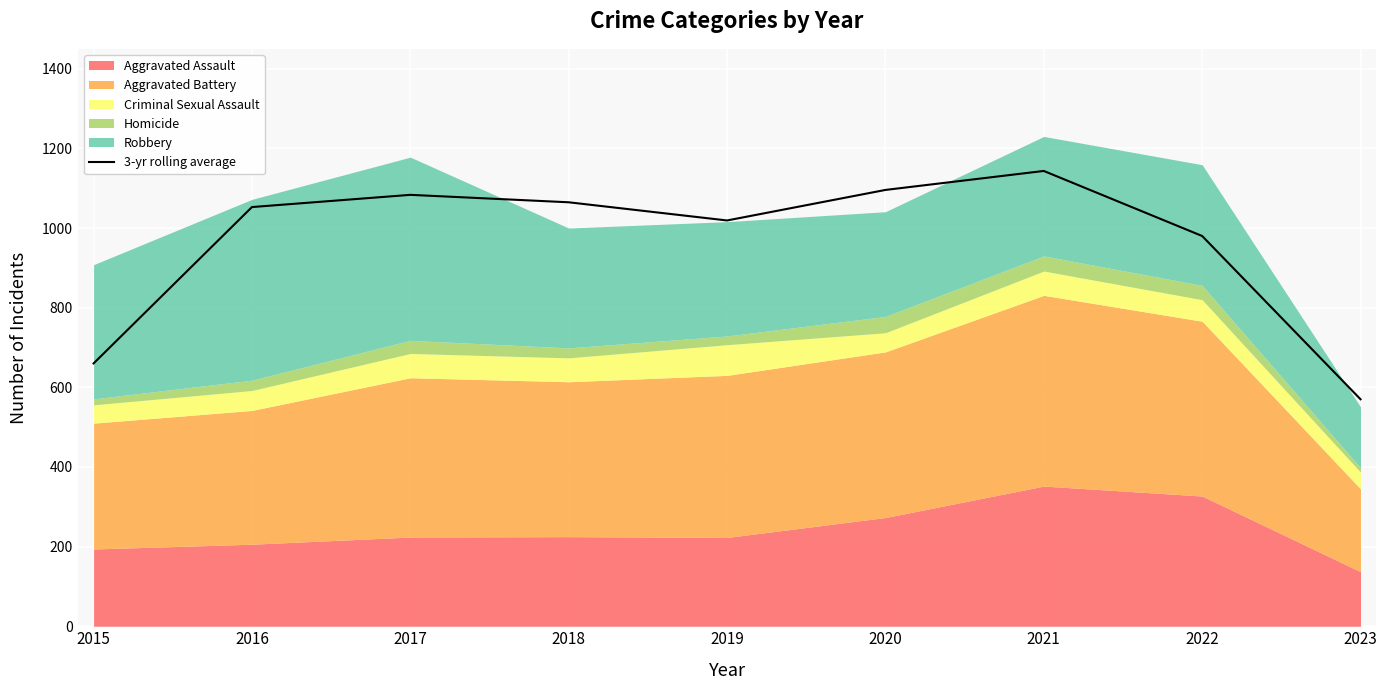

Approximately how many times larger is the value at 2018 compared to 2019?

1.0